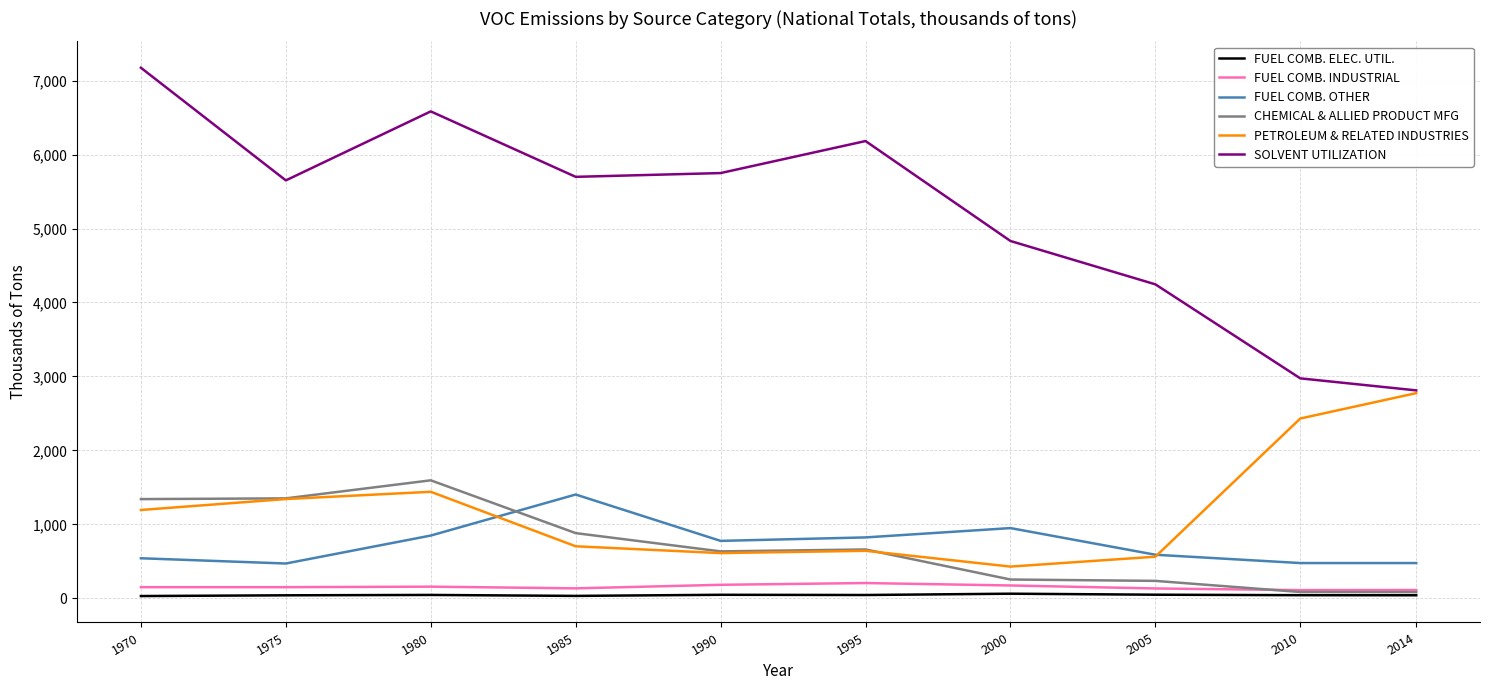

Count the number of data series in this chart.

6